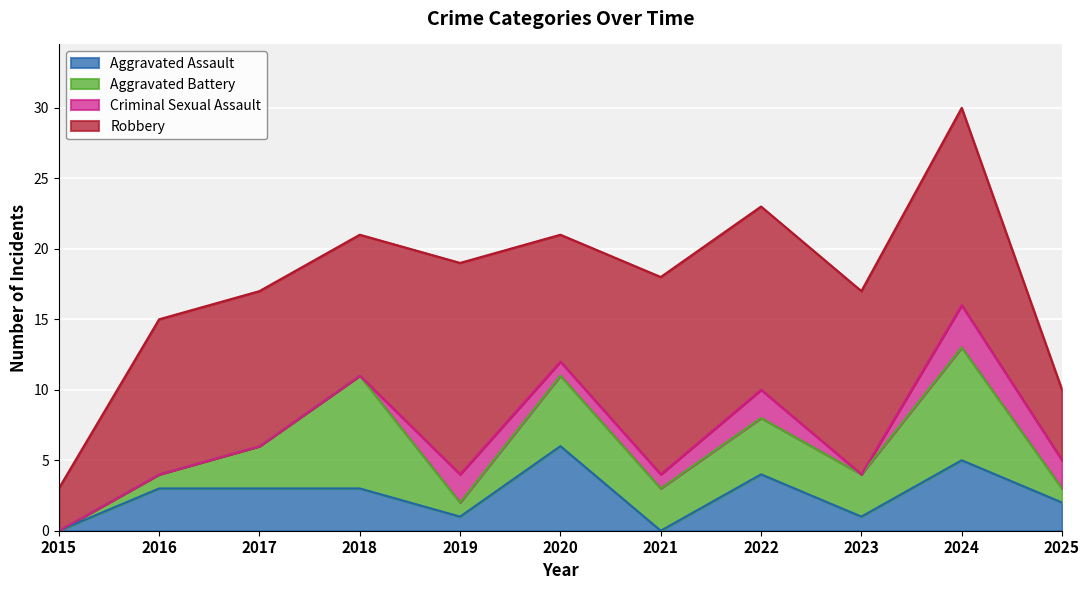

The Aggravated Assault series shows 1 at 2018. True or false?

False